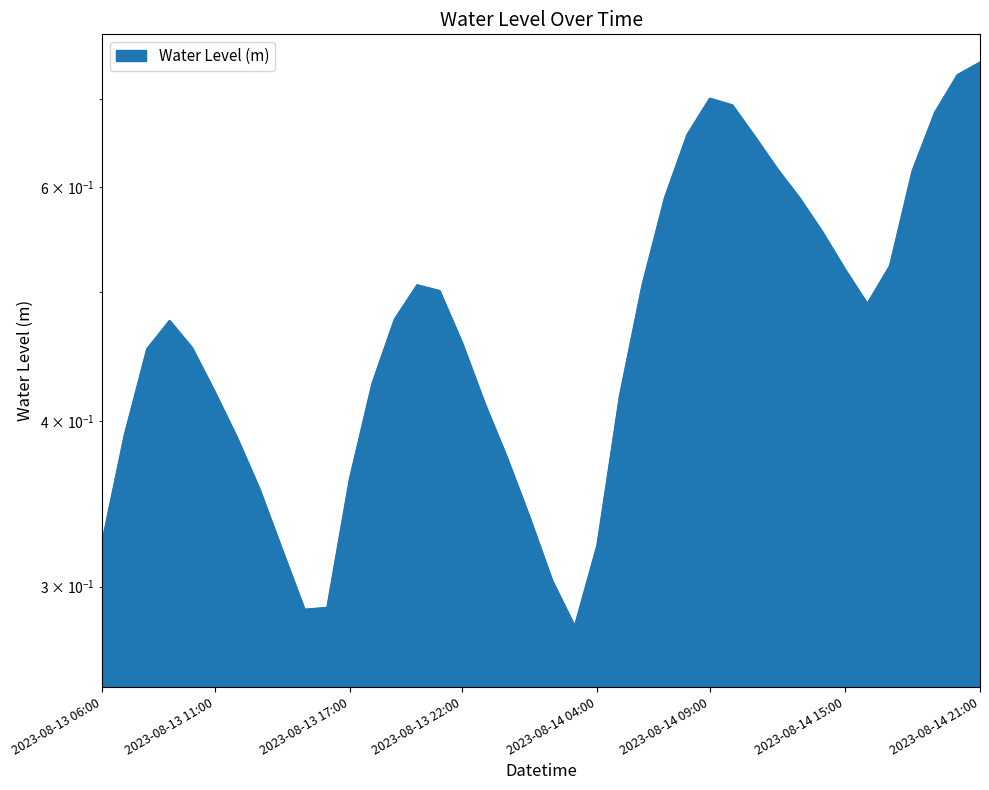

Where is the first local minimum?

2023-08-13 15:00